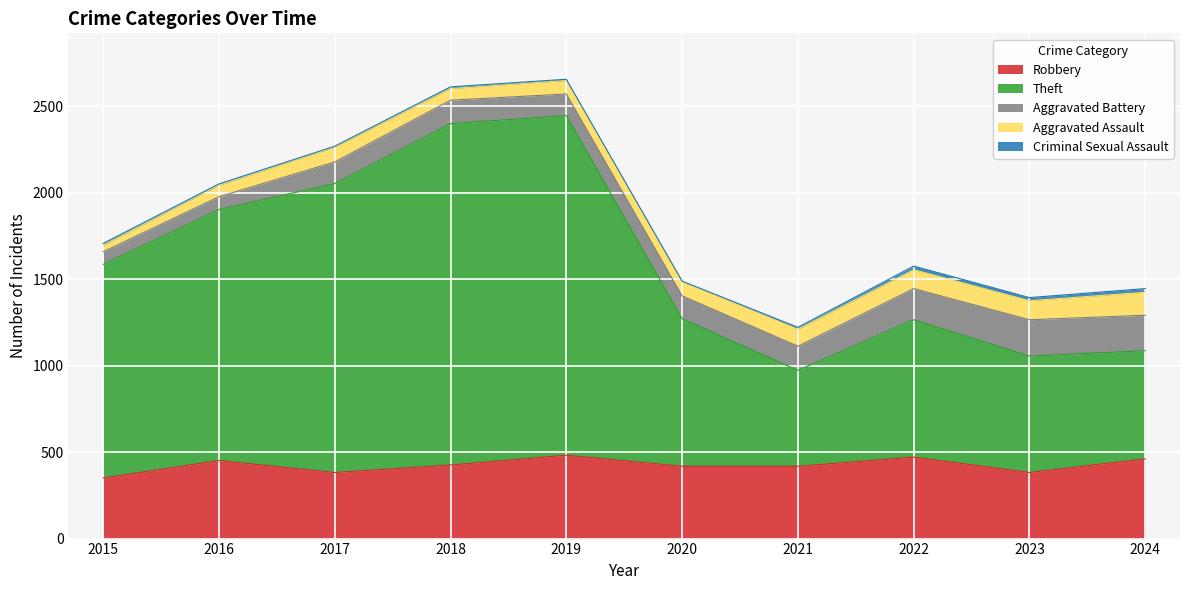

True or false: Robbery and Theft cross at least once.

False